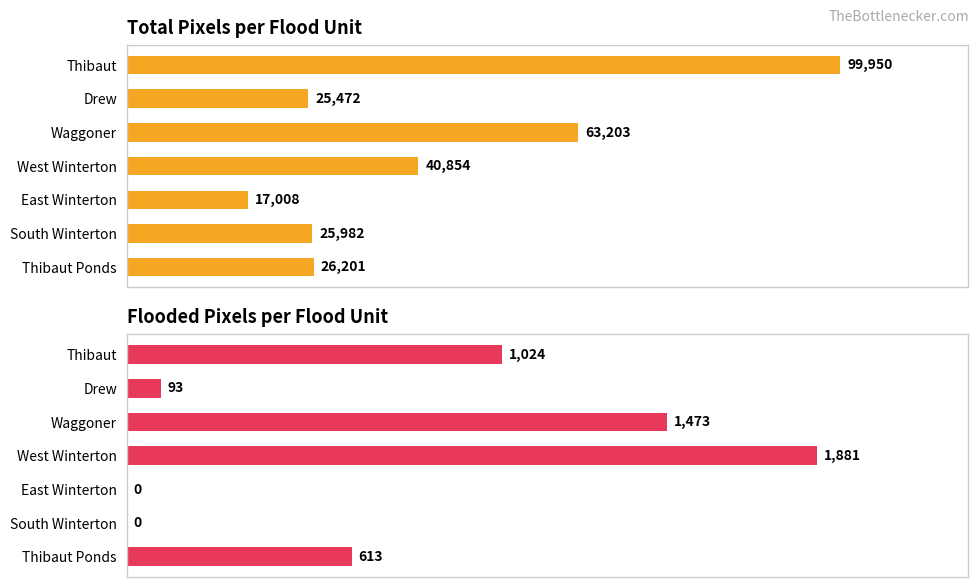

What is the minimum value for total_pixels?

17008